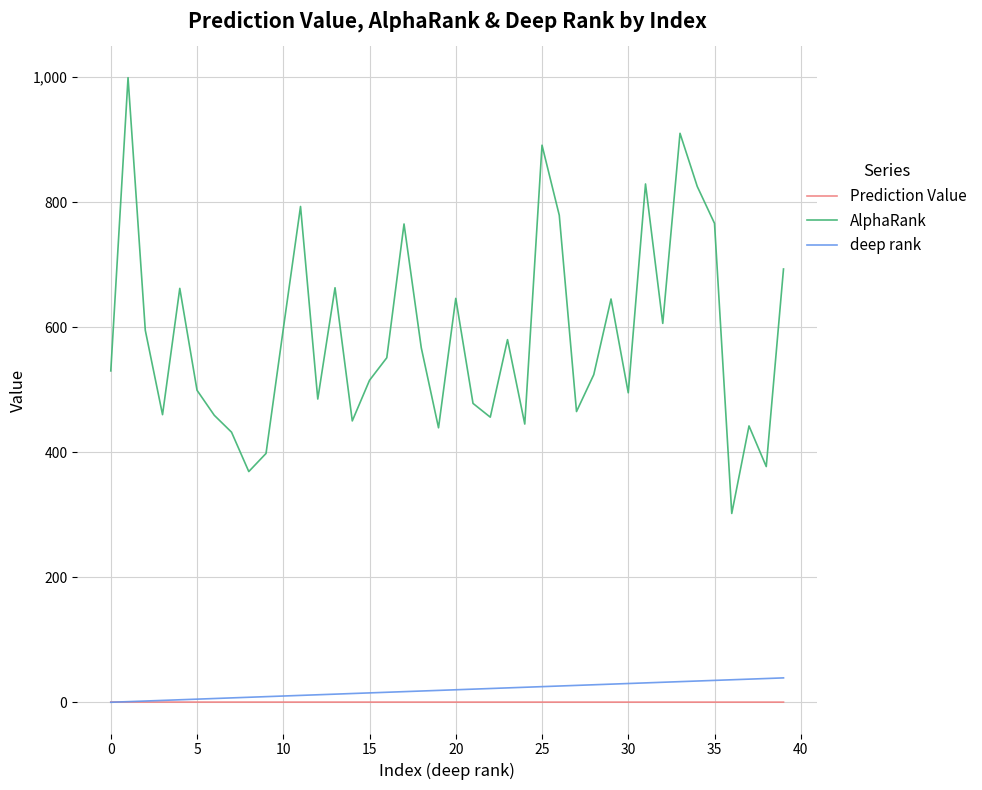

What is the greatest value displayed?

999.0